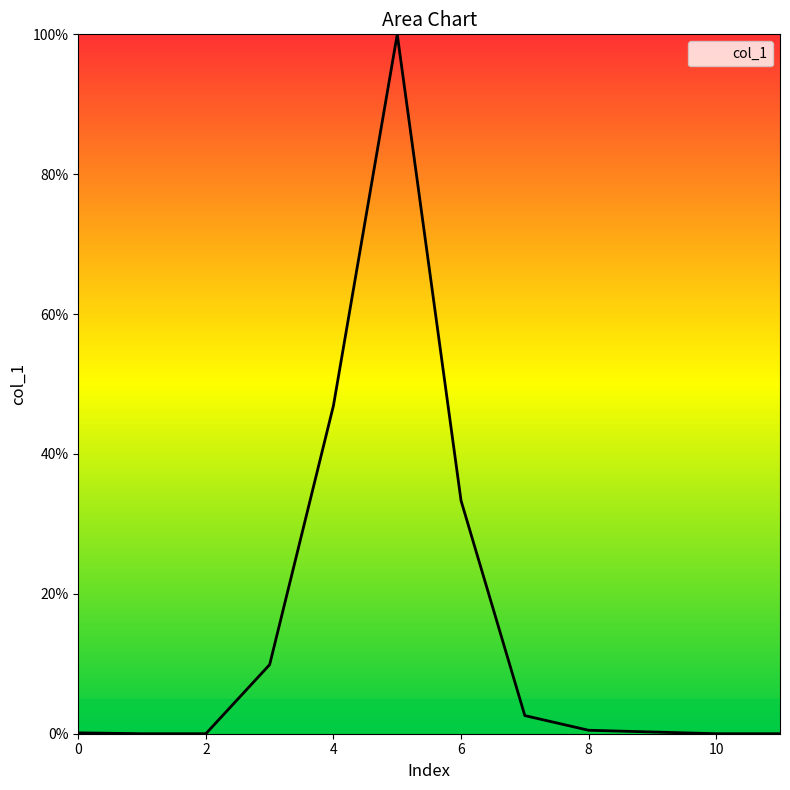

What is the maximum value shown in the chart?

100.0